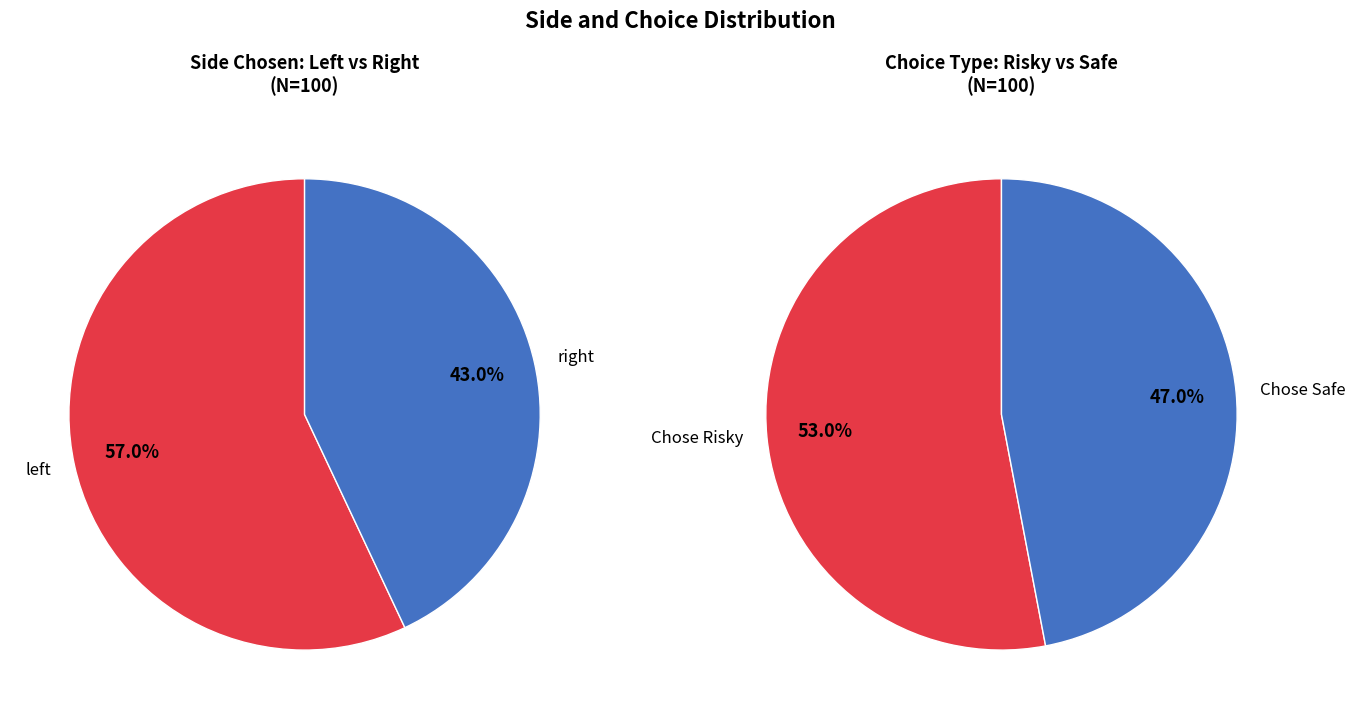

Which slice is the largest?

left